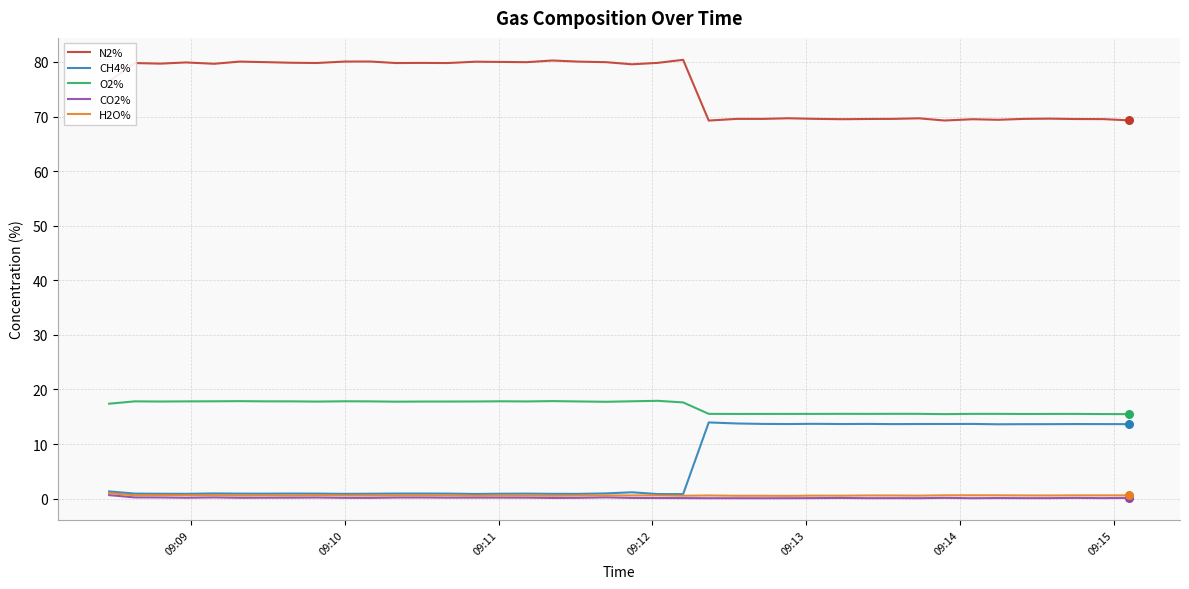

What is the greatest value displayed?

80.4